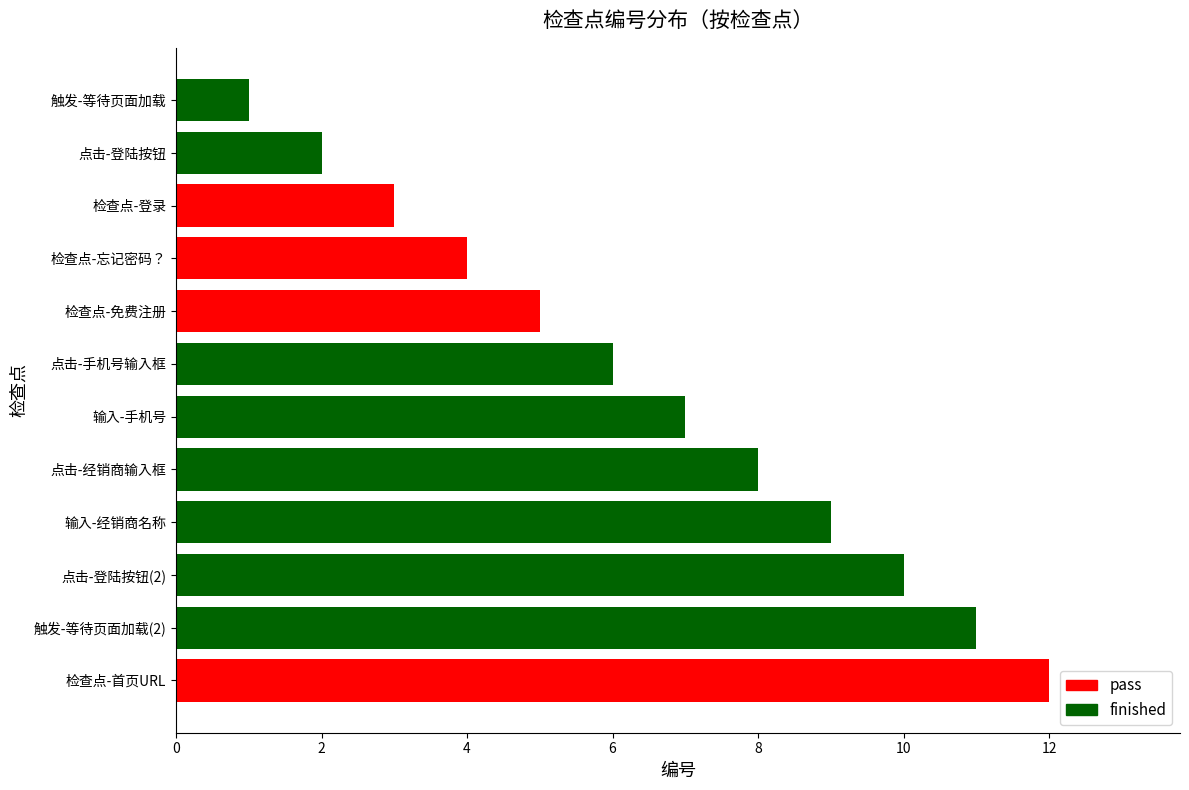

The chart shows a value of 1 at 触发-等待页面加载. True or false?

True